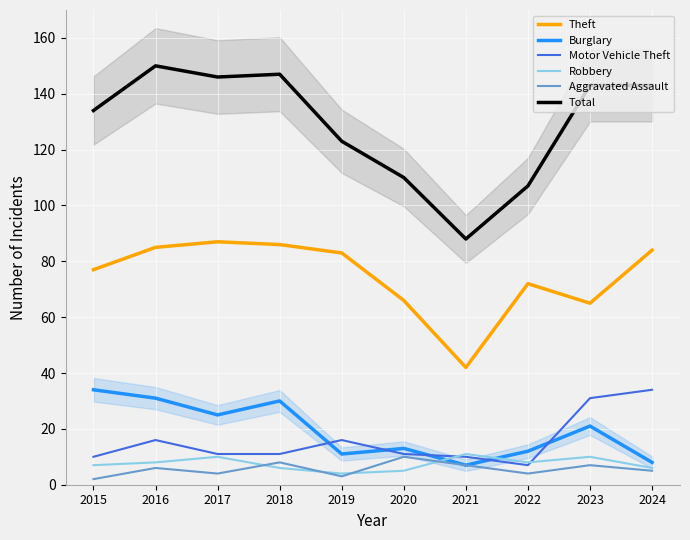

At which category is the sum across all series the highest?

2016